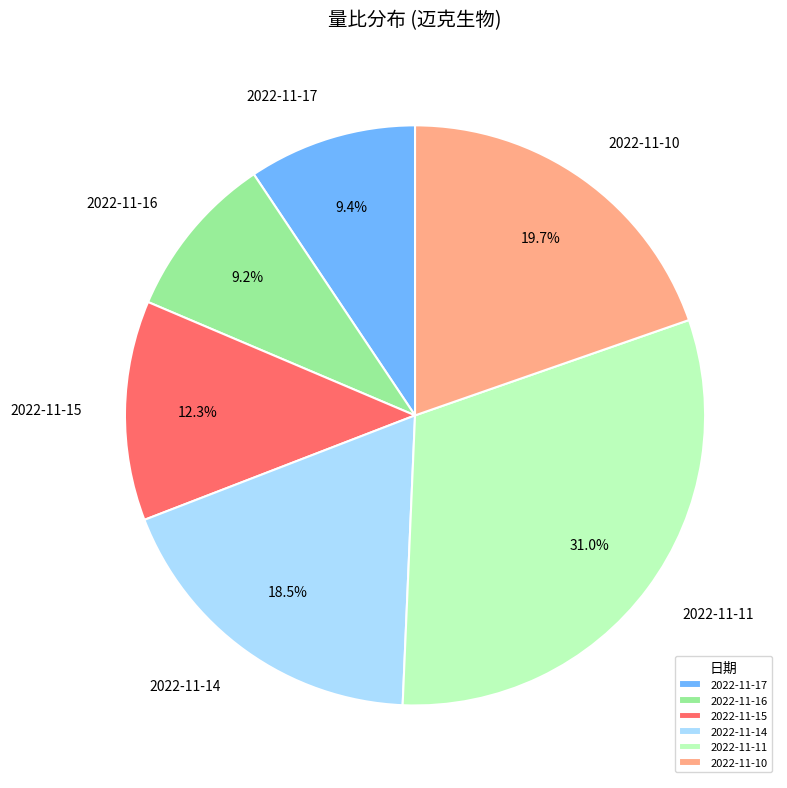

What percentage is NOT represented by 2022-11-11?

69.0%